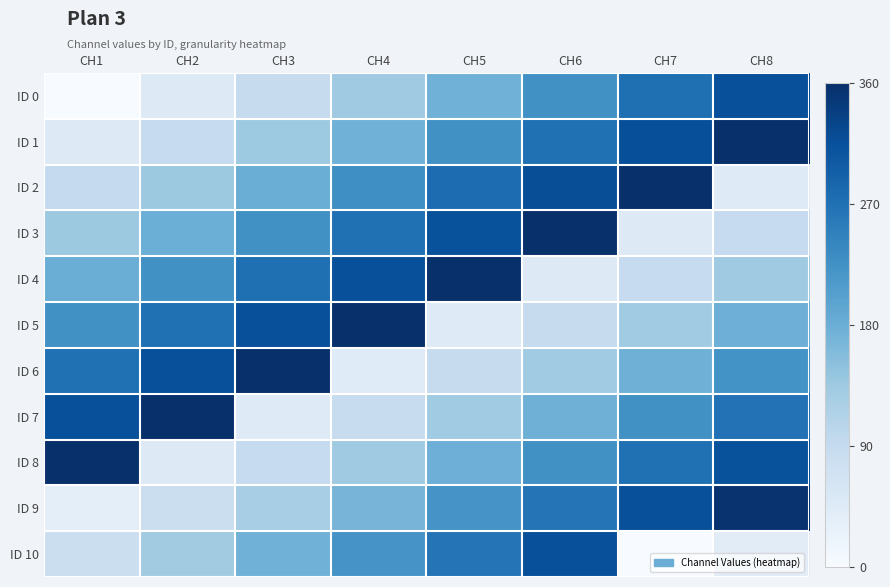

Reading right to left, extract all data points from this chart.

ID 0: CH8=315	CH7=272	CH6=226	CH5=175	CH4=133	CH3=88	CH2=45	CH1=0
ID 1: CH8=360	CH7=317	CH6=270	CH5=226	CH4=175	CH3=134	CH2=89	CH1=45
ID 2: CH8=44	CH7=360	CH6=318	CH5=276	CH4=228	CH3=180	CH2=136	CH1=90
ID 3: CH8=89	CH7=47	CH6=358	CH5=313	CH4=270	CH3=225	CH2=179	CH1=135
ID 4: CH8=133	CH7=89	CH6=45	CH5=360	CH4=315	CH3=272	CH2=226	CH1=180
ID 5: CH8=178	CH7=131	CH6=88	CH5=44	CH4=360	CH3=315	CH2=270	CH1=225
ID 6: CH8=223	CH7=177	CH6=132	CH5=88	CH4=43	CH3=360	CH2=315	CH1=270
ID 7: CH8=268	CH7=225	CH6=176	CH5=131	CH4=87	CH3=44	CH2=360	CH1=315
ID 8: CH8=313	CH7=270	CH6=225	CH5=178	CH4=133	CH3=89	CH2=46	CH1=360
ID 9: CH8=355	CH7=315	CH6=265	CH5=220	CH4=170	CH3=125	CH2=80	CH1=35
ID 10: CH8=40	CH7=0	CH6=315	CH5=265	CH4=220	CH3=175	CH2=130	CH1=80